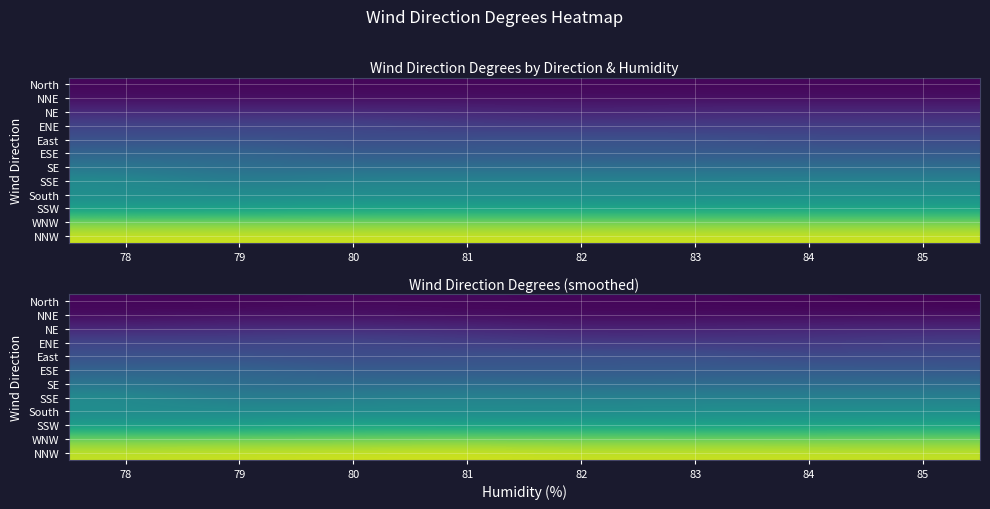

Which has a higher value, 83 or 78?

83